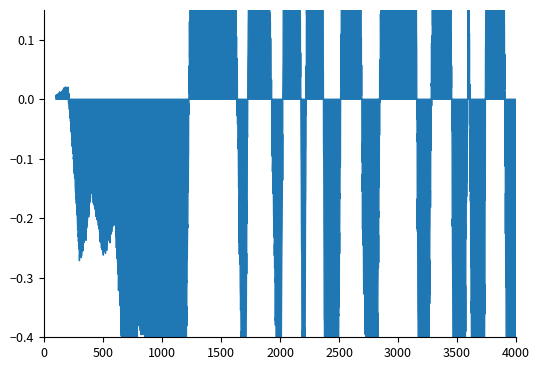

True or false: the data has more than 1 interior local peaks.

True